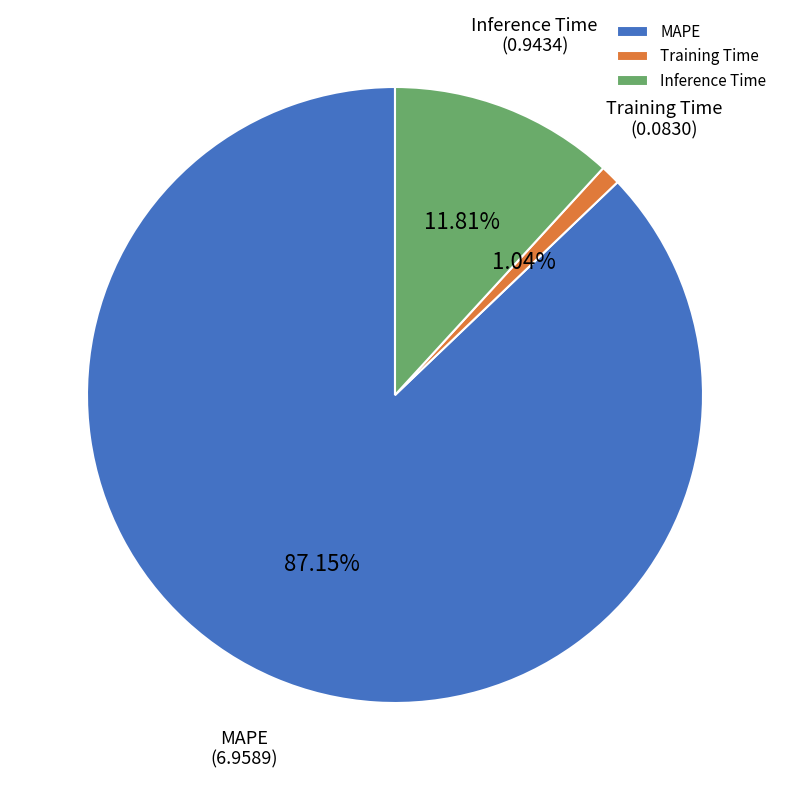

True or false: Training Time accounts for 7% of the total.

False